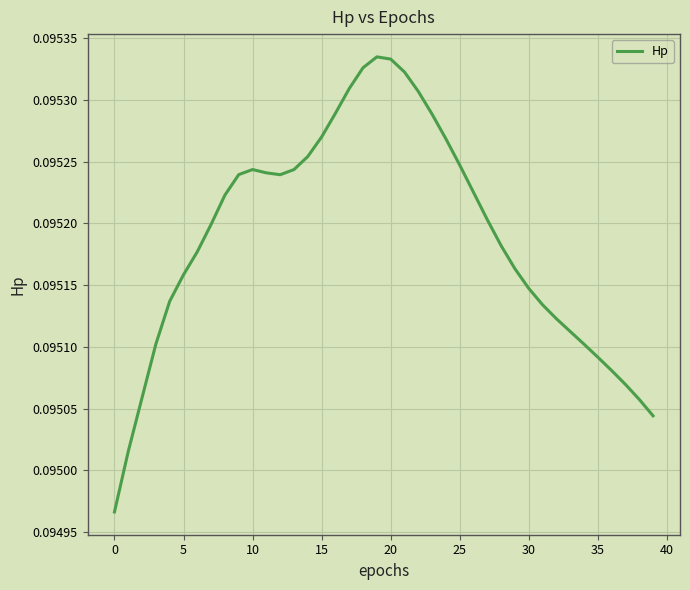

How many lines are shown in the chart?

1